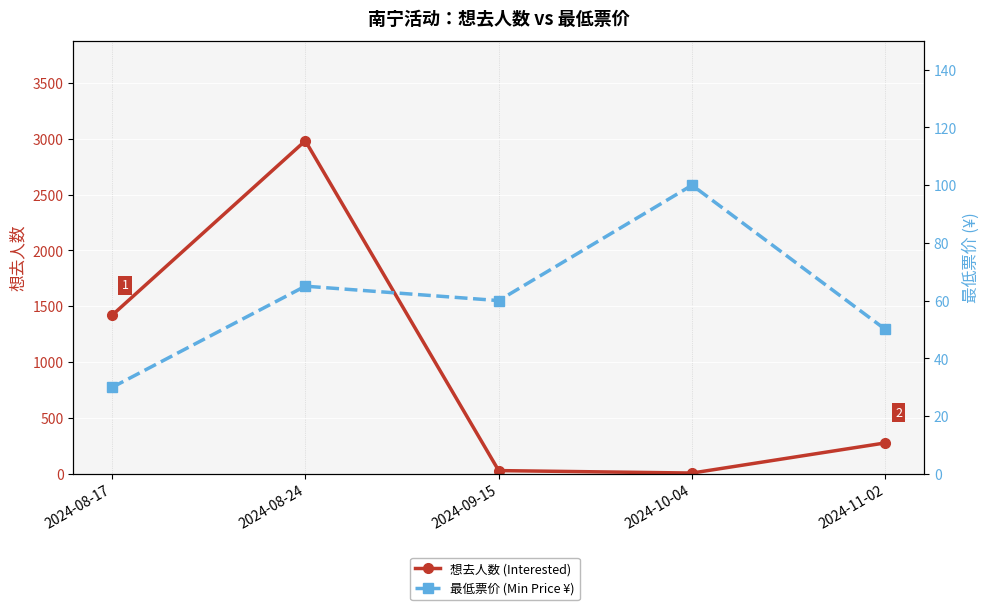

What is the sum of the 最低票价 (Min Price ¥) values at 2024-10-04 and 2024-11-02?

150.0